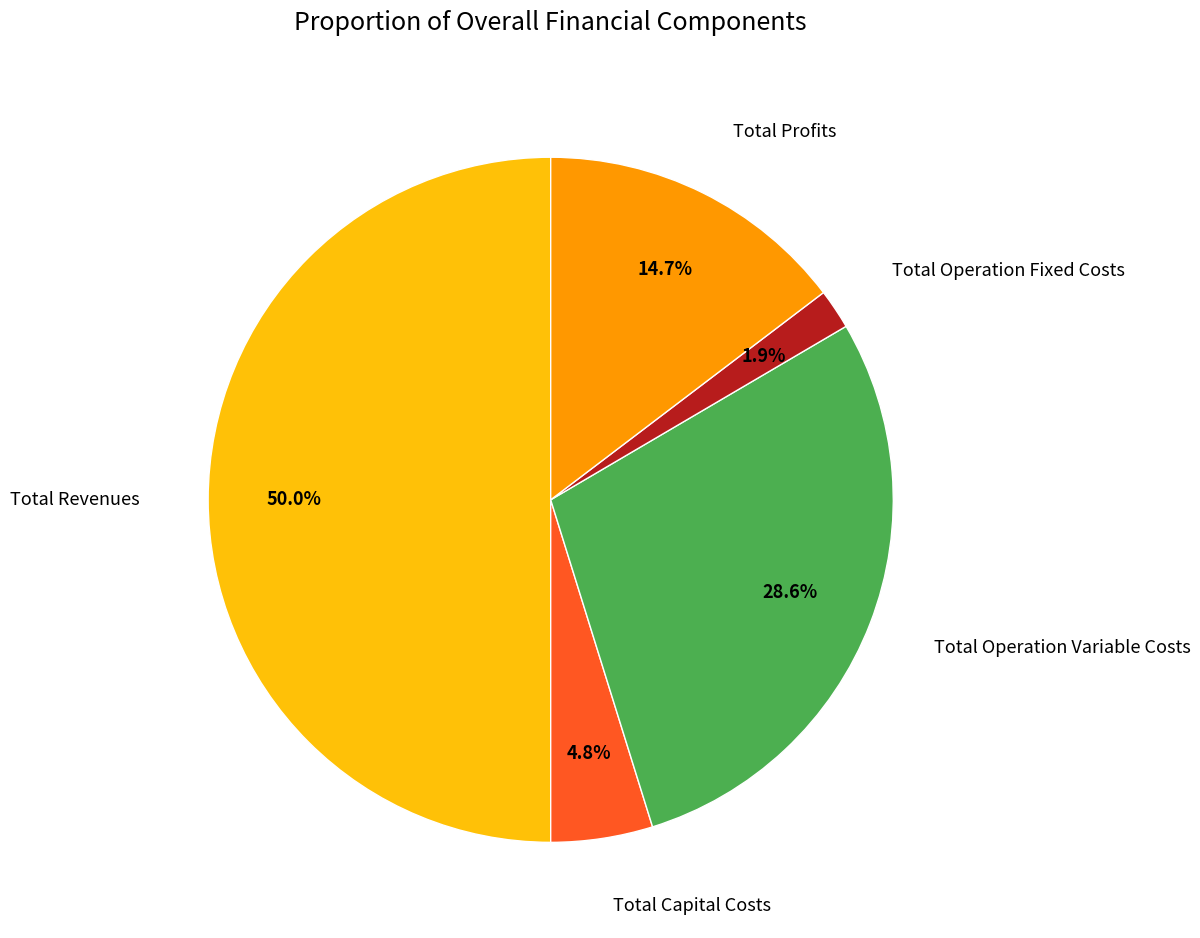

Which category has the biggest portion of the pie?

Total Revenues